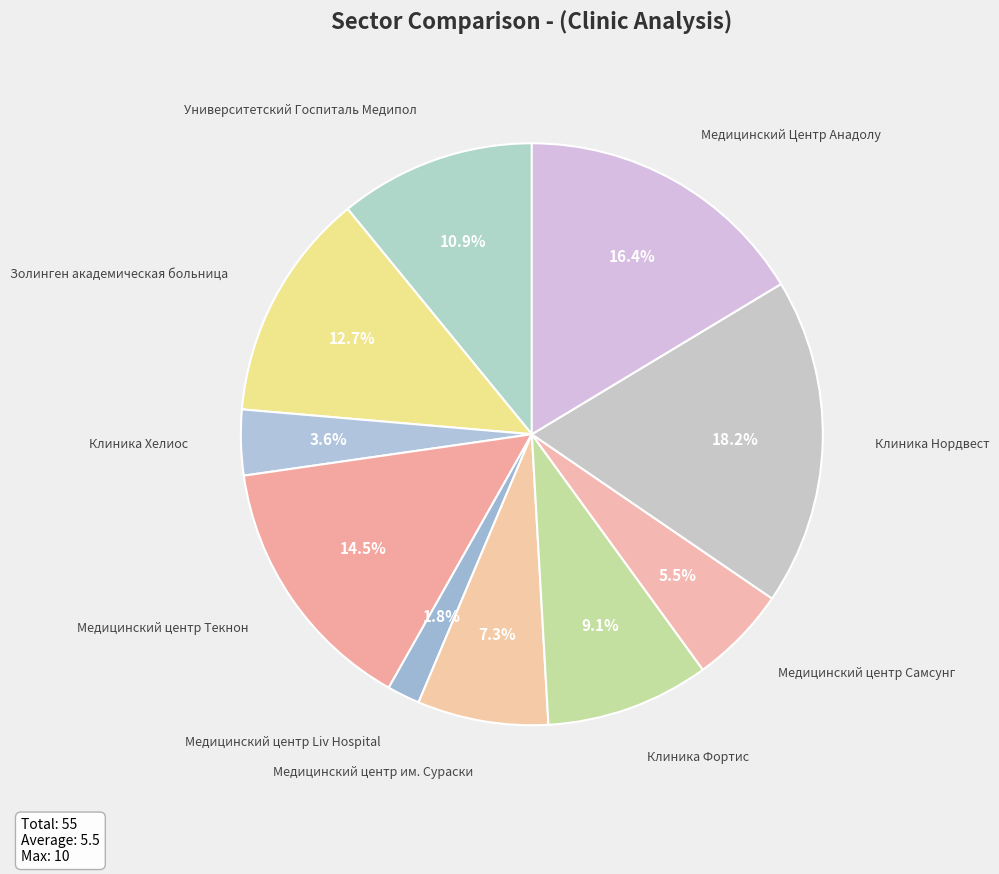

Count the number of slices in the pie.

10